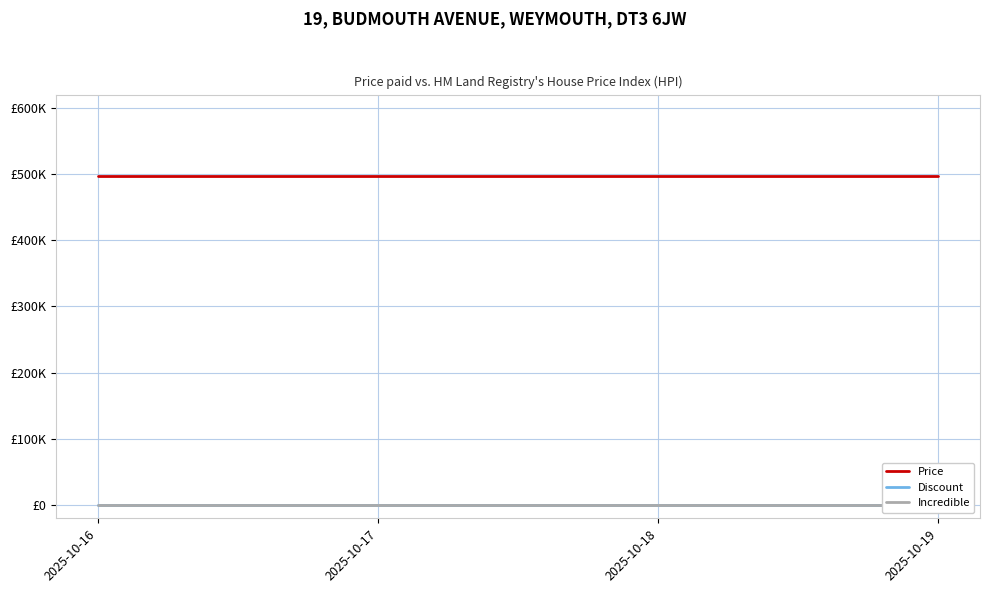

Reading right to left, transcribe all the data shown in this chart.

Price: 497000	497000	497000	497000
Discount: 17	17	17	17
Incredible: 0	0	0	0